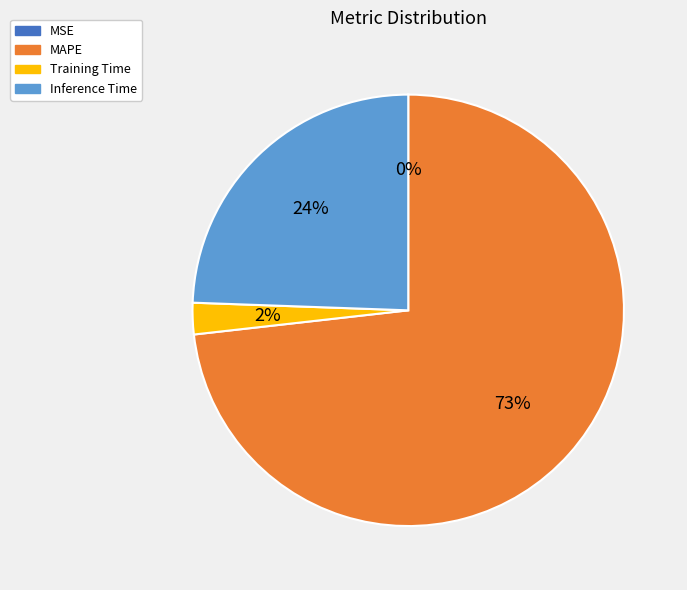

The MAPE slice represents 73% of the pie. True or false?

True